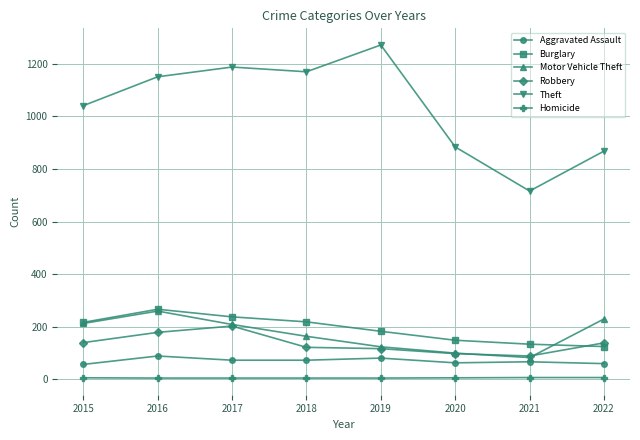

True or false: Homicide has a value of 6 at 2021.

True